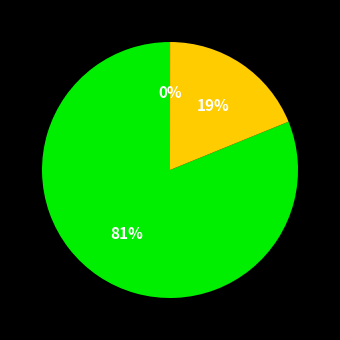

To the nearest percent, what is the difference between the largest and smallest slice percentages?

81%